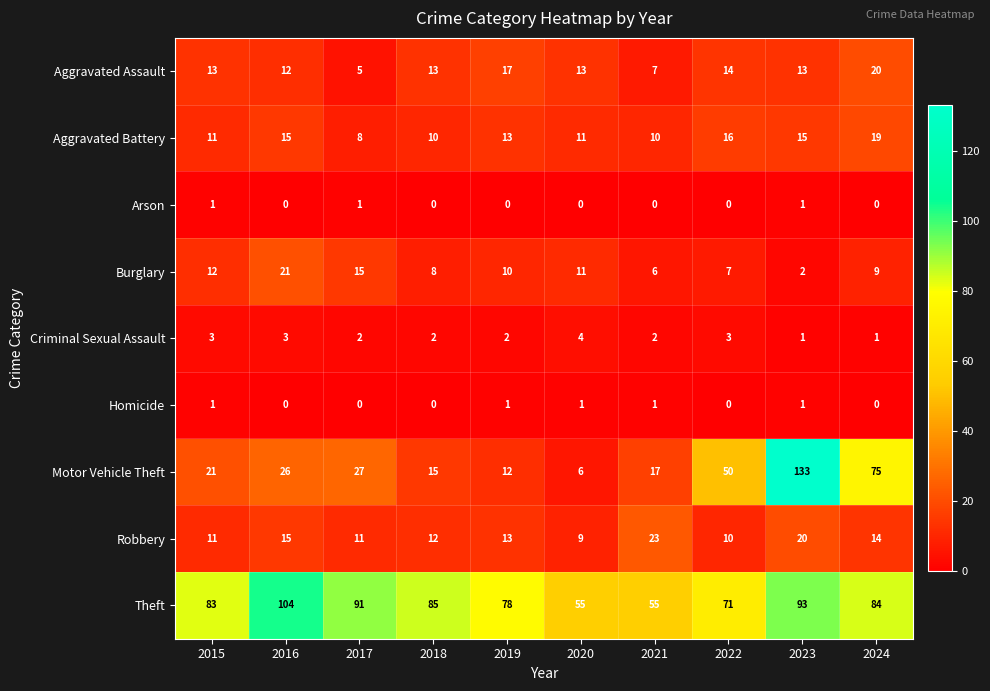

Count the number of categories in the chart.

10